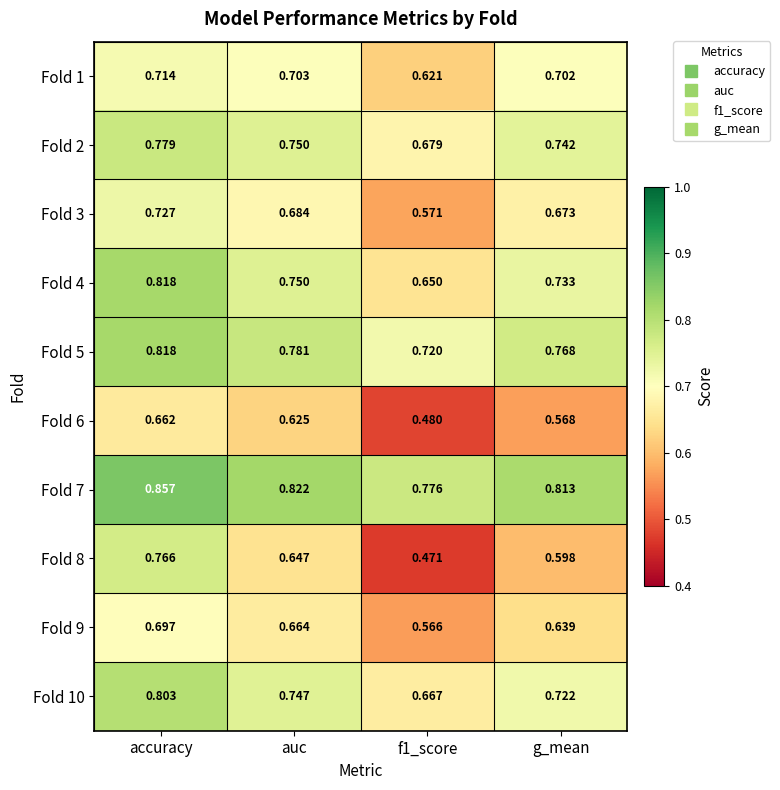

Which category has the highest value across all series?

accuracy